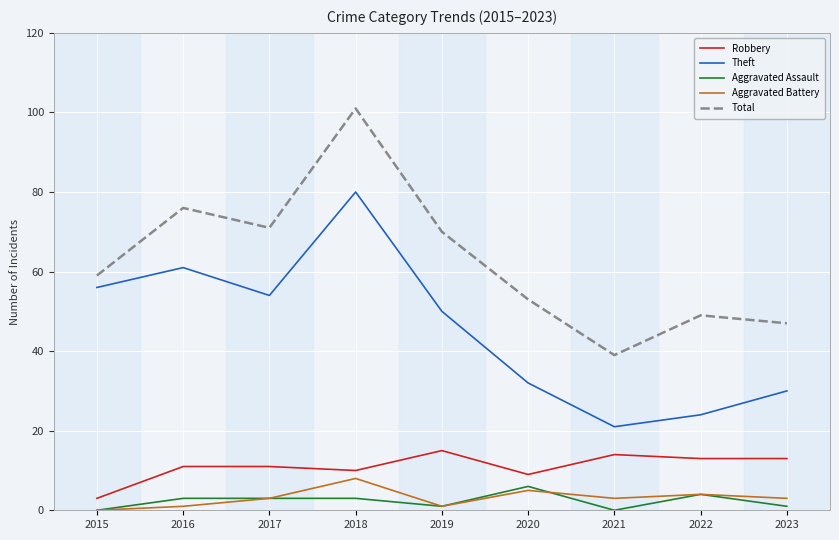

How many interior local peaks does the Aggravated Battery series have?

3